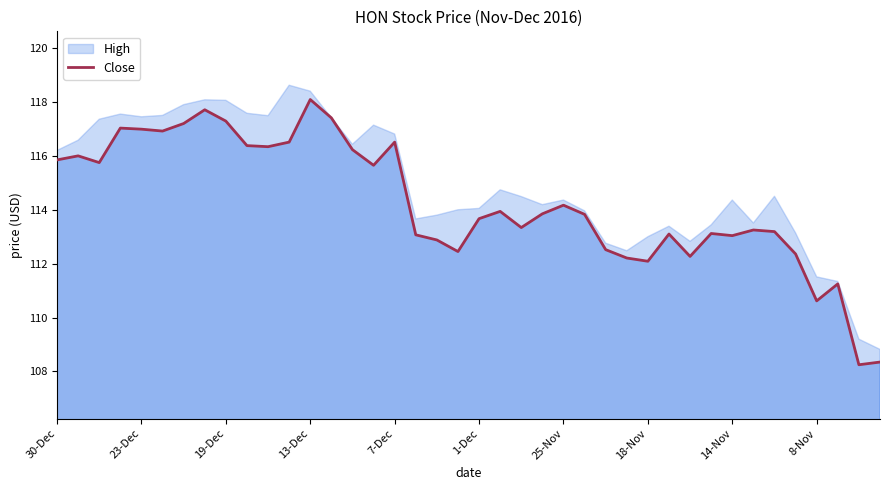

Where is the data nearest to the value 113?

14-Nov